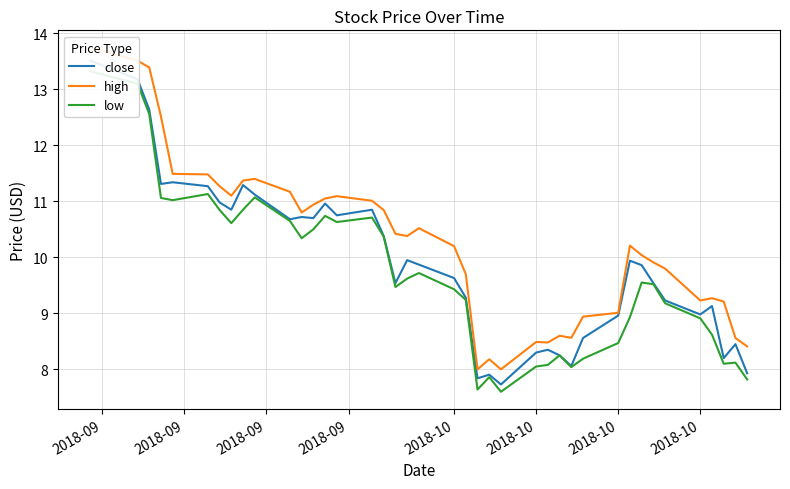

What is the value of the low point at the 39th from the left?

8.1